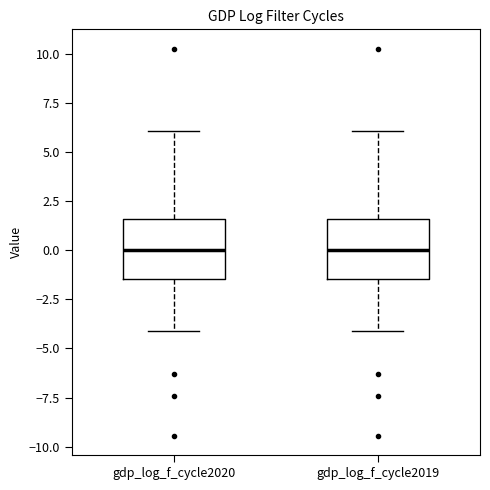

Where does the upper whisker of the box for gdp_log_f_cycle2019 end on the y-axis? The values are not printed on the chart, so give them approximately, as read against the axis.

6.0